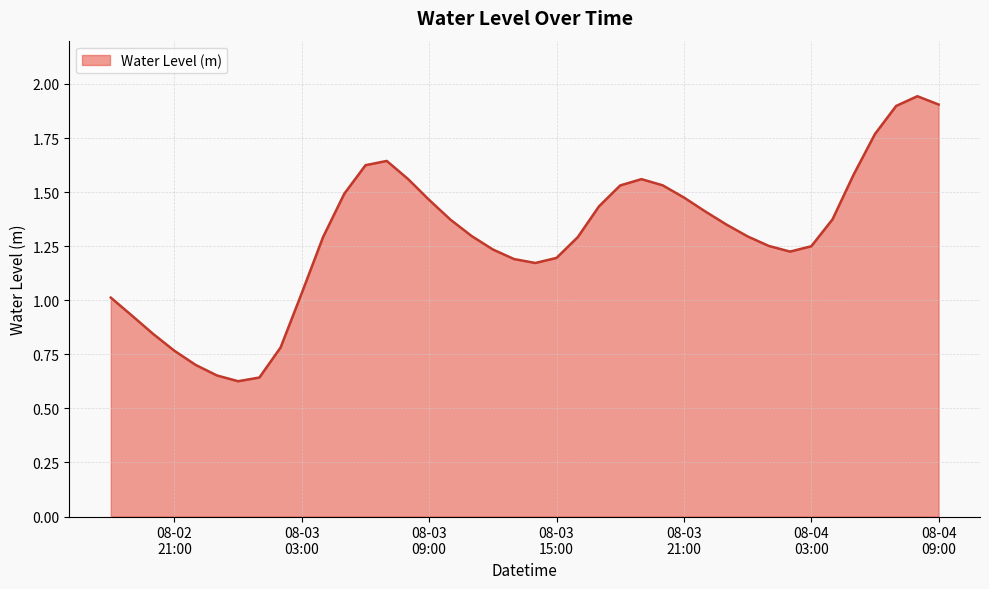

How many interior local peaks (higher than both neighbors) does the data have?

3